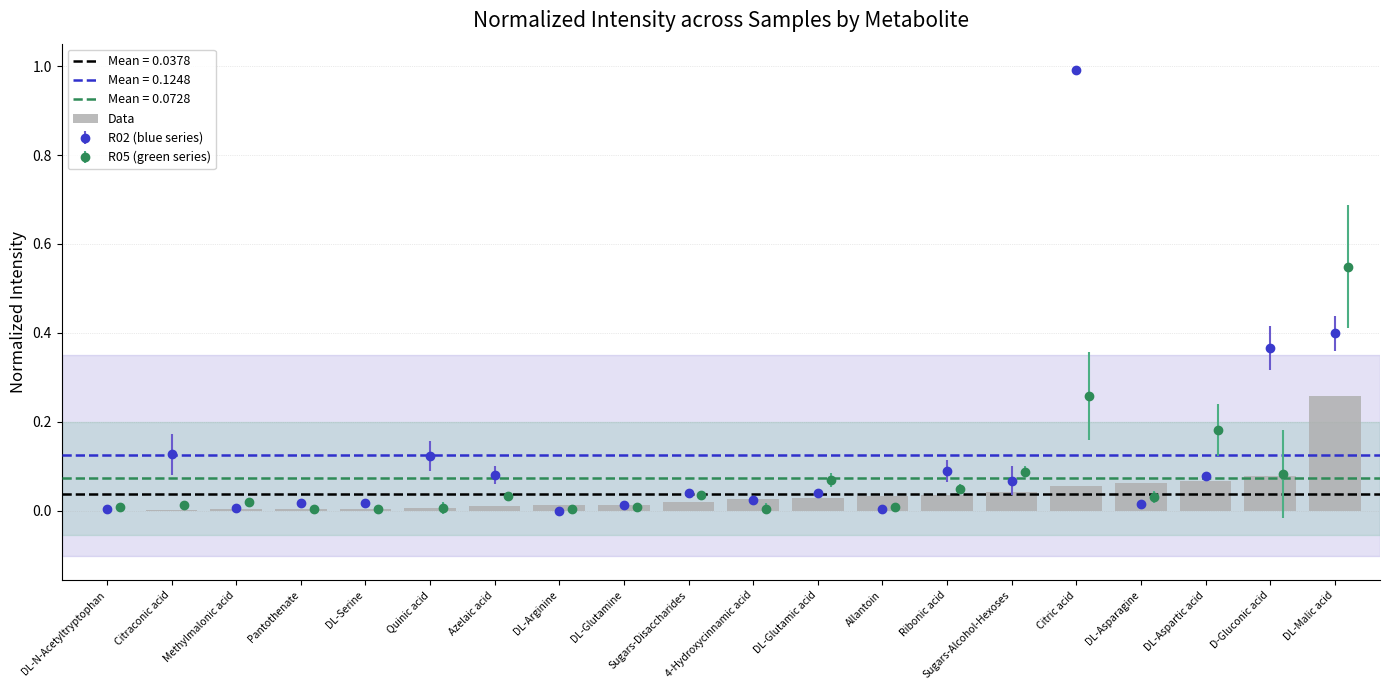

The chart shows a value of 0.0 at DL-Serine. True or false?

True